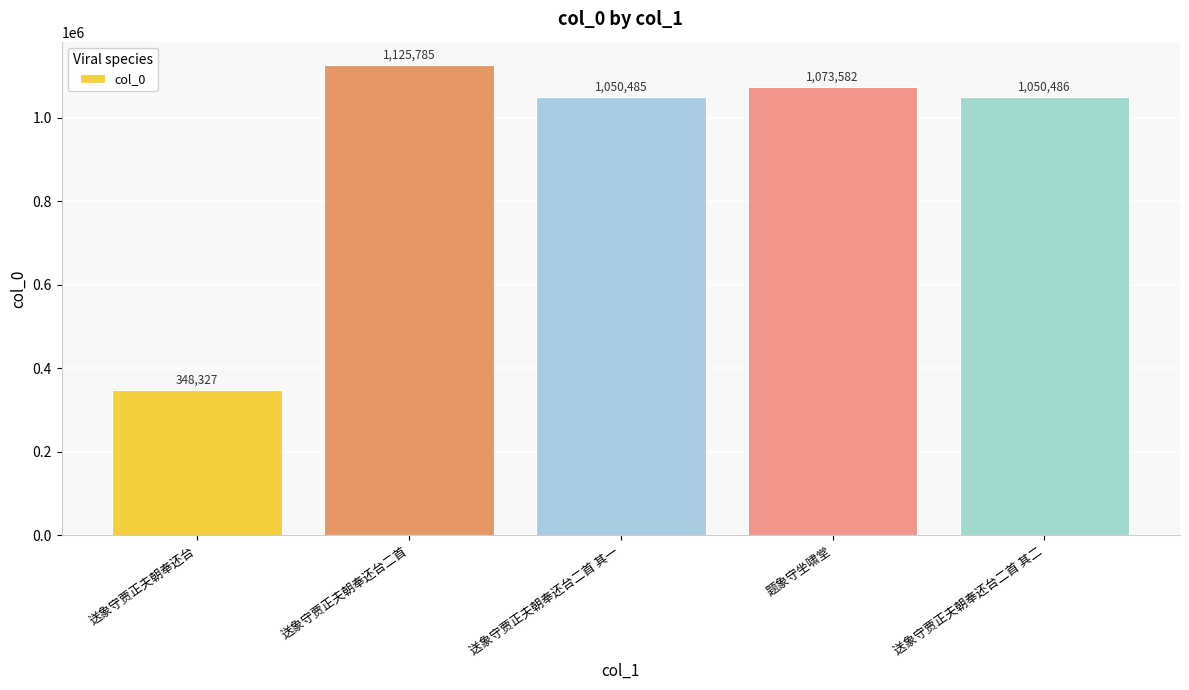

What is the change in value from 送象守贾正夫朝奉还台 to 送象守贾正夫朝奉还台二首 其二?

+702159